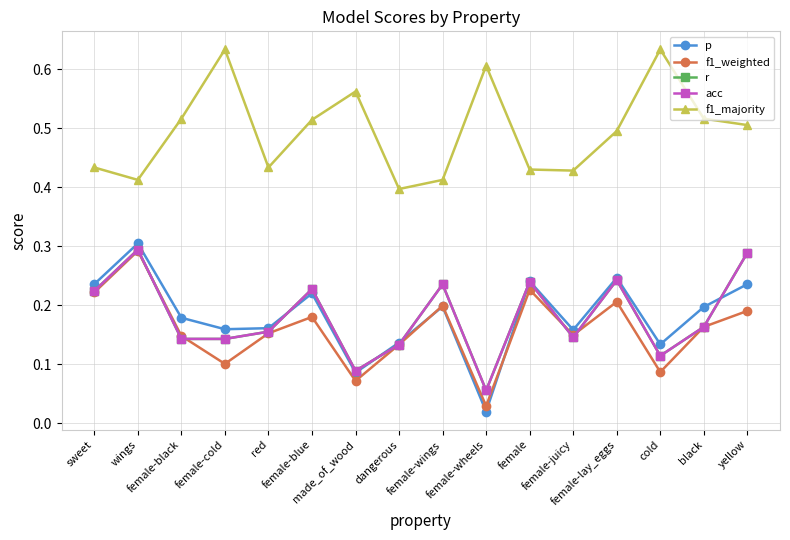

What is the label of the 1st point from the left?

sweet